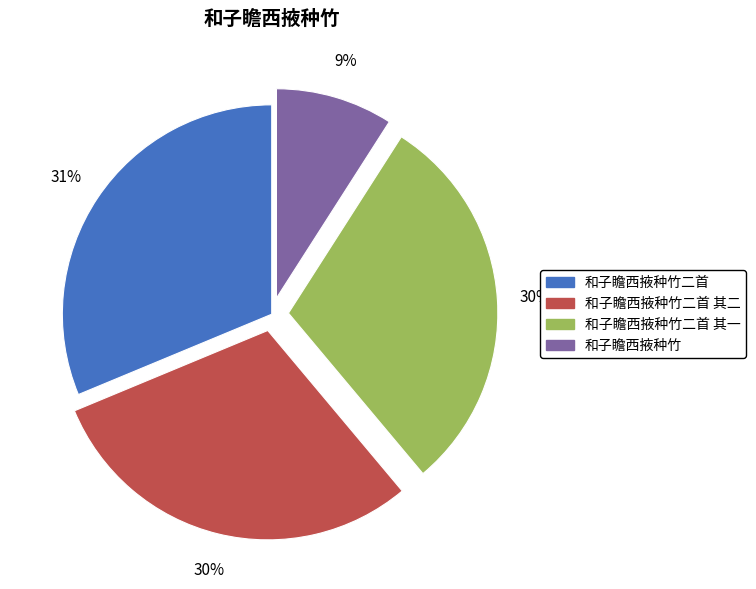

To the nearest percent, what percentage of the pie is 和子瞻西掖种竹二首 其一?

30%